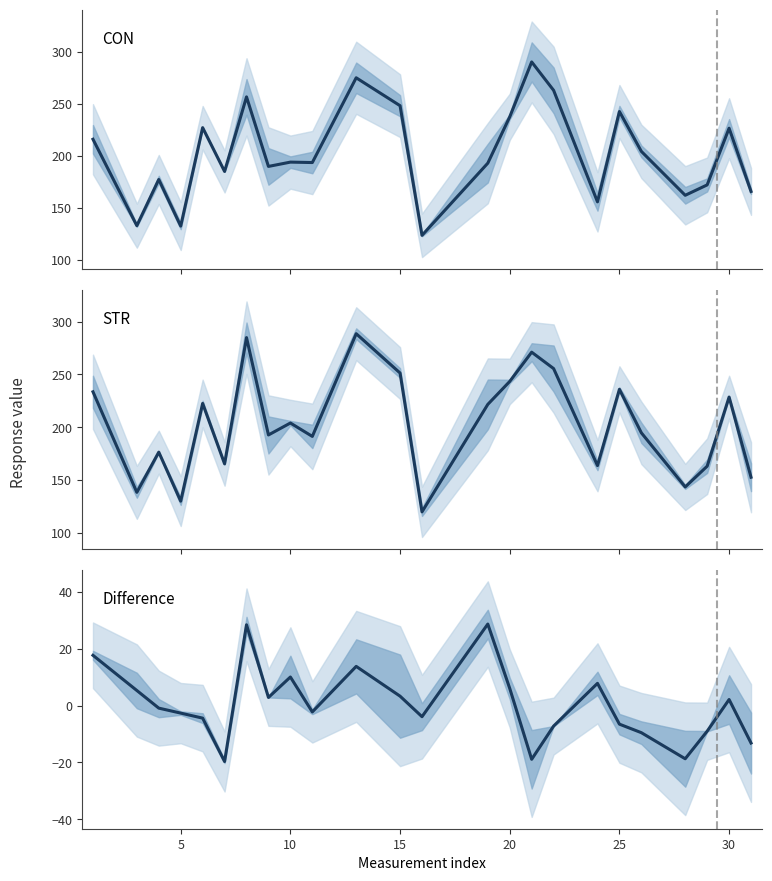

Is it true that STR equals 89.6 at 5?

False